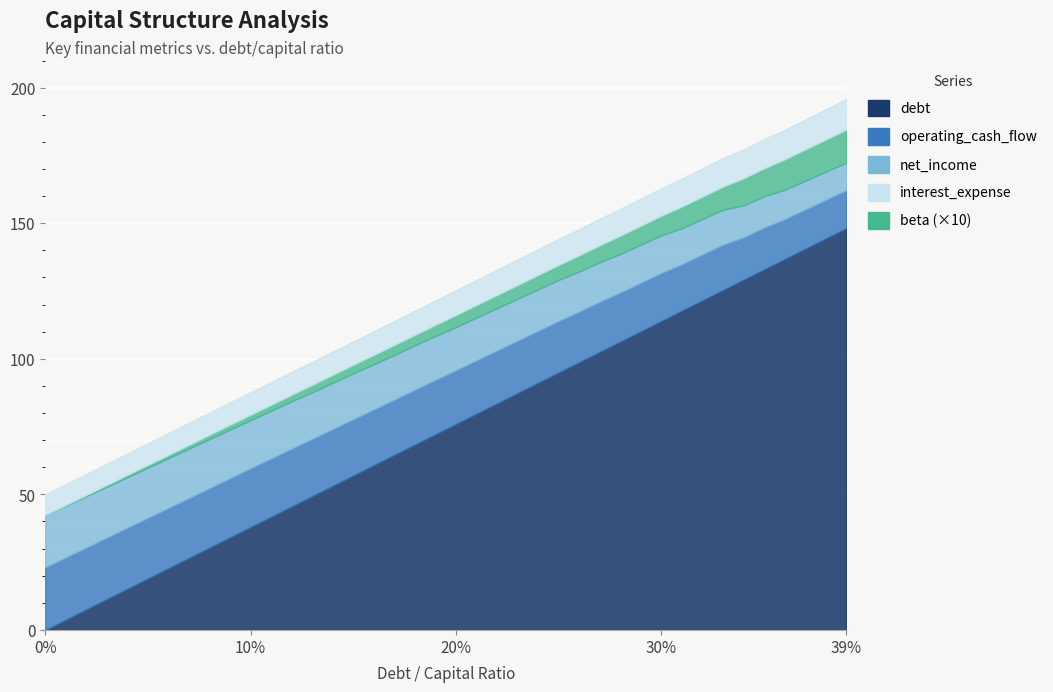

Reading left to right, extract all data points from this chart.

debt_capital: 0.0	0.0	0.0	0.0	0.0	0.1	0.1	0.1	0.1	0.1	0.1	0.1	0.1	0.1	0.1	0.1	0.2	0.2	0.2	0.2	0.2	0.2	0.2	0.2	0.2	0.2	0.3	0.3	0.3	0.3	0.3	0.3	0.3	0.3	0.3	0.3	0.4	0.4	0.4	0.4
debt: 0.0	3.8	7.6	11.4	15.2	19.0	22.8	26.6	30.4	34.2	38.0	41.8	45.6	49.4	53.2	57.0	60.8	64.6	68.4	72.2	76.0	79.8	83.6	87.4	91.2	95.0	98.8	102.6	106.4	110.2	114.0	117.8	121.6	125.4	129.2	133.0	136.8	140.6	144.4	148.2
interest_expense: 0.0	0.2	0.4	0.6	0.8	1.0	1.2	1.4	1.6	1.8	2.0	2.2	2.4	2.7	2.9	3.1	3.4	3.6	3.9	4.1	4.4	4.6	4.8	5.1	5.3	5.5	6.0	6.2	6.7	7.0	7.2	8.0	8.3	8.5	10.0	10.3	11.2	11.5	11.8	12.1
net_income: 19.3	19.1	19.0	18.8	18.7	18.5	18.4	18.2	18.1	17.9	17.8	17.6	17.5	17.2	17.1	16.9	16.7	16.5	16.4	16.2	16.0	15.8	15.6	15.5	15.3	15.1	14.8	14.6	14.2	14.1	13.9	13.3	13.1	12.9	11.8	11.6	10.9	10.6	10.4	10.2
operating_cash_flow: 23.1	22.9	22.8	22.6	22.5	22.3	22.2	22.0	21.9	21.7	21.6	21.4	21.3	21.0	20.9	20.7	20.5	20.3	20.2	20.0	19.8	19.6	19.4	19.3	19.1	18.9	18.6	18.4	18.0	17.9	17.7	17.1	16.9	16.7	15.6	15.4	14.7	14.4	14.2	14.0
beta: 0.8	0.8	0.8	0.8	0.8	0.8	0.8	0.8	0.8	0.8	0.8	0.8	0.8	0.9	0.9	0.9	0.9	0.9	0.9	0.9	0.9	0.9	0.9	0.9	1.0	1.0	1.0	1.0	1.0	1.0	1.0	1.0	1.0	1.1	1.1	1.1	1.1	1.1	1.1	1.1